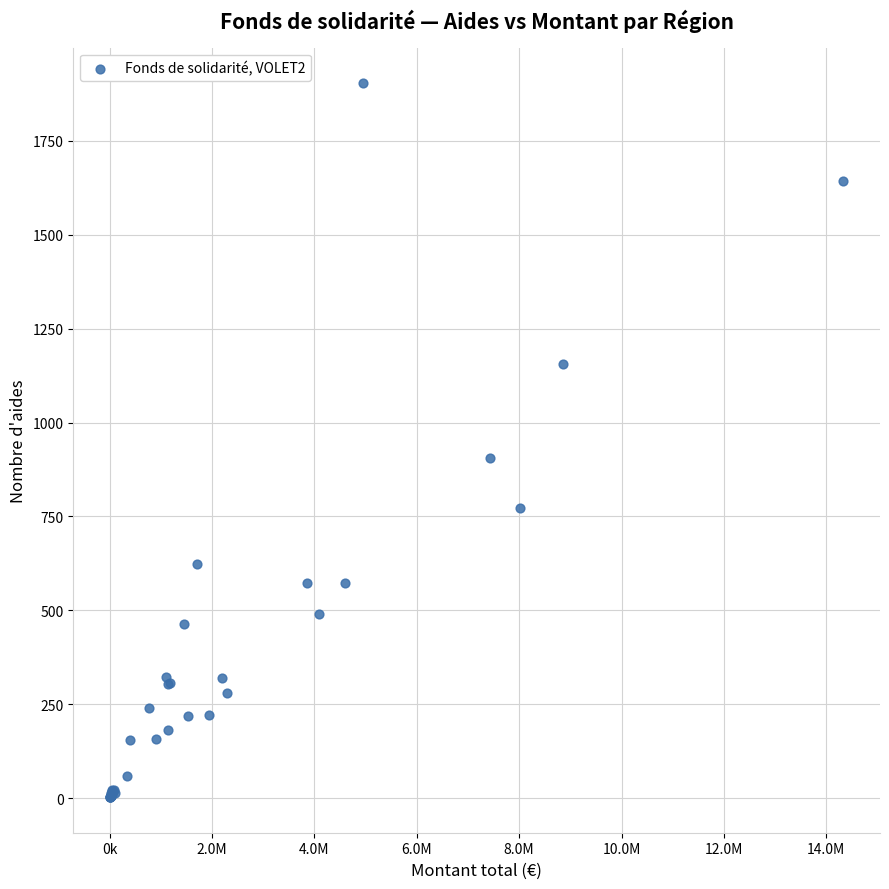

What Y value in the scatter plot is closest to 953?

905